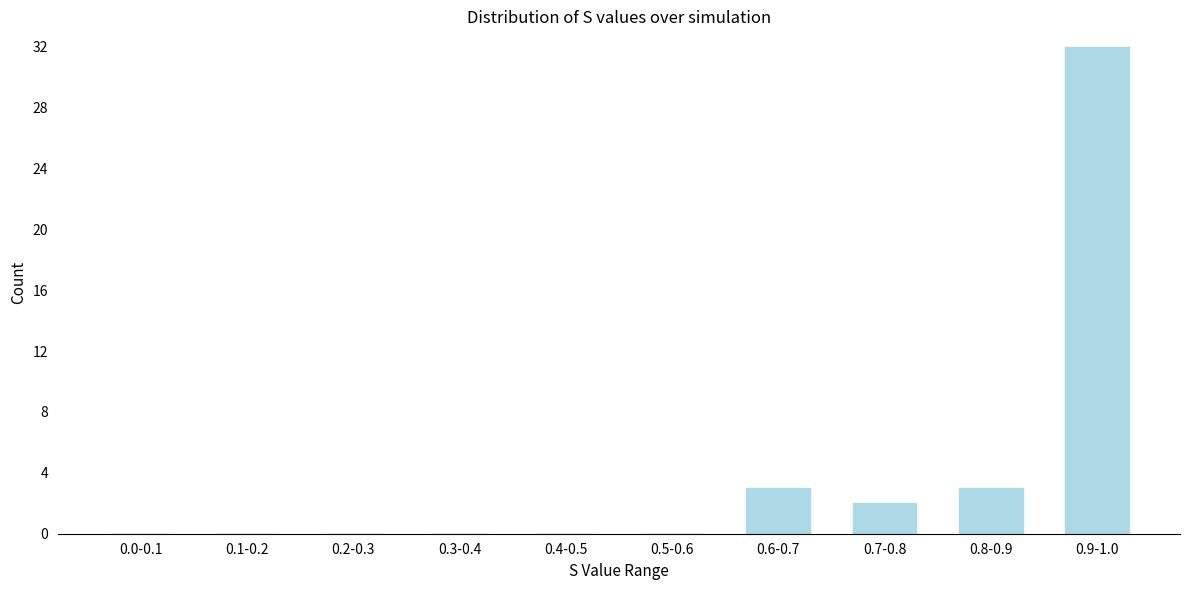

Reading right to left, extract all data points from this chart.

0.9-1.0=32	0.8-0.9=3	0.7-0.8=2	0.6-0.7=3	0.5-0.6=0	0.4-0.5=0	0.3-0.4=0	0.2-0.3=0	0.1-0.2=0	0.0-0.1=0